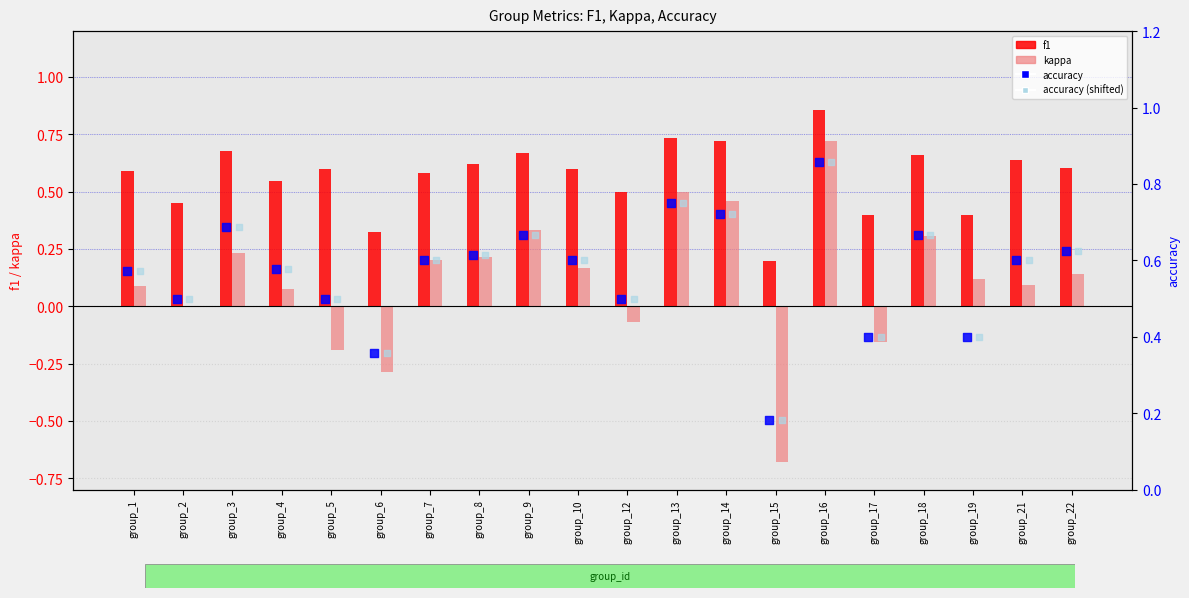

Which series reaches the minimum Y coordinate?

kappa